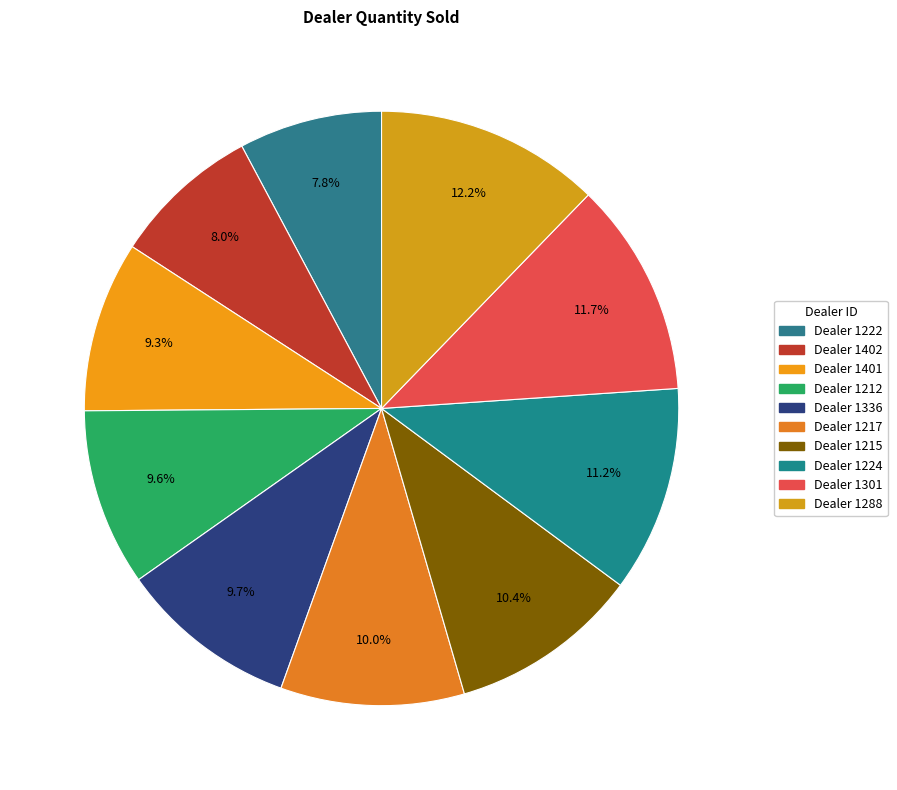

Count the number of slices in the pie.

10